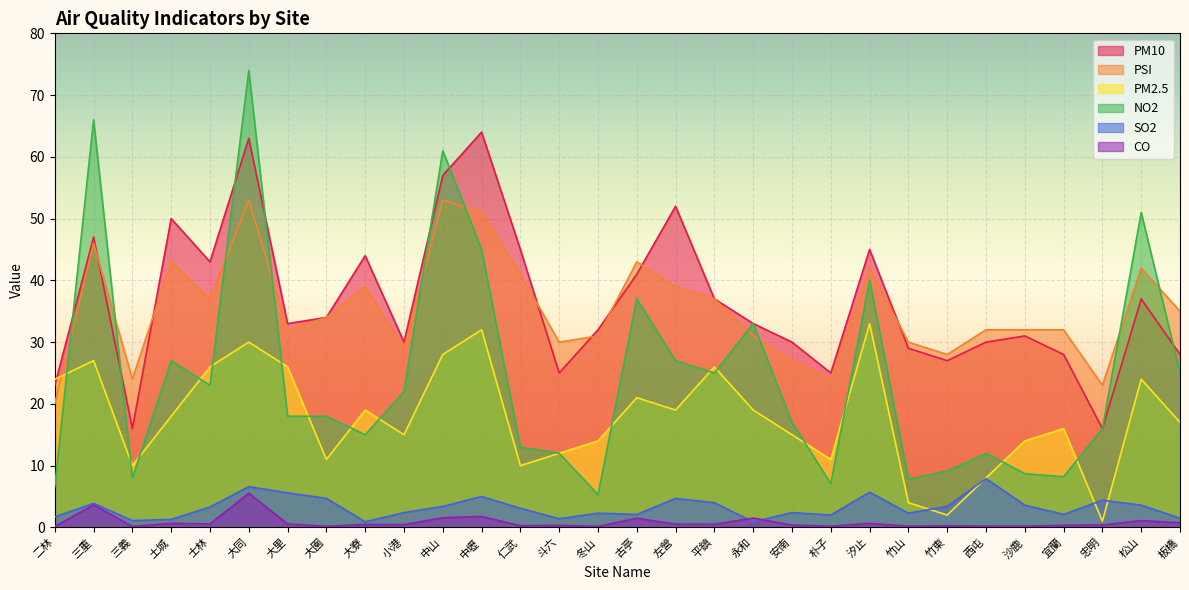

What is the value of the PSI point at the 2nd from the left?

46.0